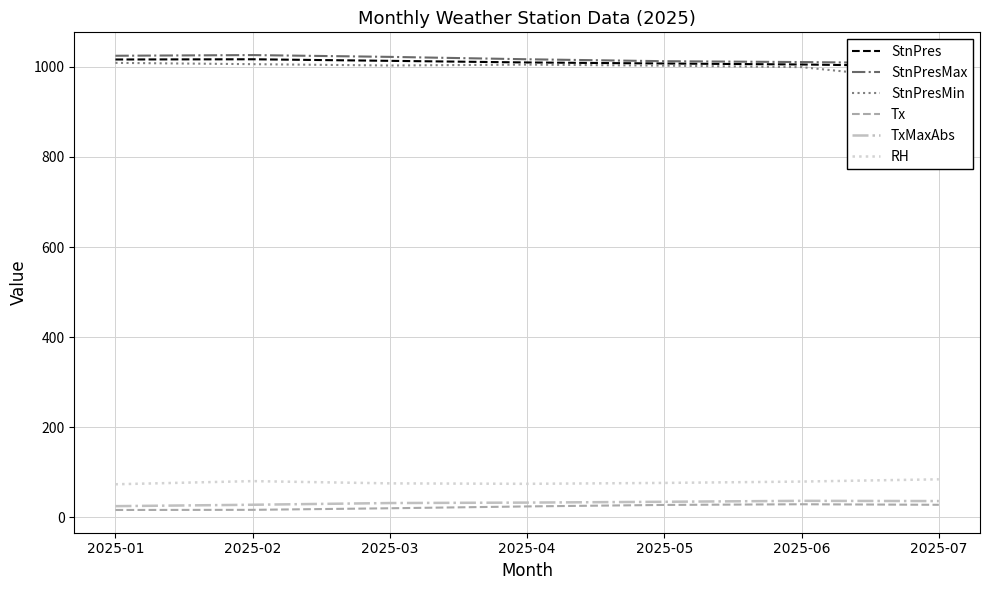

Reading right to left, what are all the values shown in this chart?

StnPres: 2025-07=1001.4	2025-06=1005.4	2025-05=1007.6	2025-04=1009.9	2025-03=1013.5	2025-02=1017.0	2025-01=1016.5
StnPresMax: 2025-07=1007.9	2025-06=1010.8	2025-05=1012.7	2025-04=1017.0	2025-03=1022.3	2025-02=1026.3	2025-01=1024.8
StnPresMin: 2025-07=968.4	2025-06=999.5	2025-05=1002.8	2025-04=1005.1	2025-03=1003.2	2025-02=1006.1	2025-01=1009.0
Tx: 2025-07=27.4	2025-06=28.6	2025-05=27.1	2025-04=23.8	2025-03=19.7	2025-02=16.2	2025-01=15.9
TxMaxAbs: 2025-07=35.7	2025-06=36.2	2025-05=34.1	2025-04=32.3	2025-03=31.3	2025-02=27.5	2025-01=24.4
RH: 2025-07=84.0	2025-06=79.0	2025-05=76.0	2025-04=74.0	2025-03=75.0	2025-02=80.0	2025-01=73.0